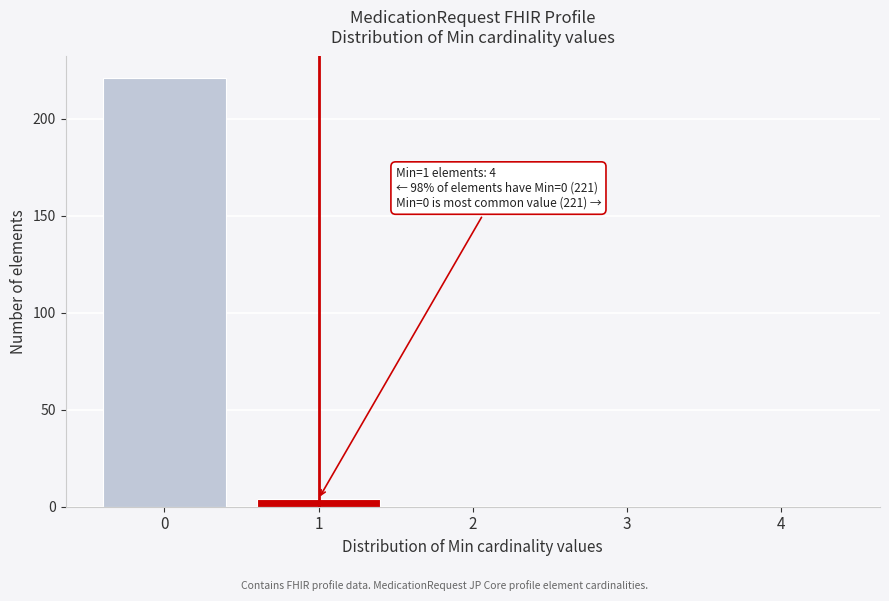

Reading left to right, list all the values displayed in this chart.

0=221	1=4	2=0	3=0	4=0